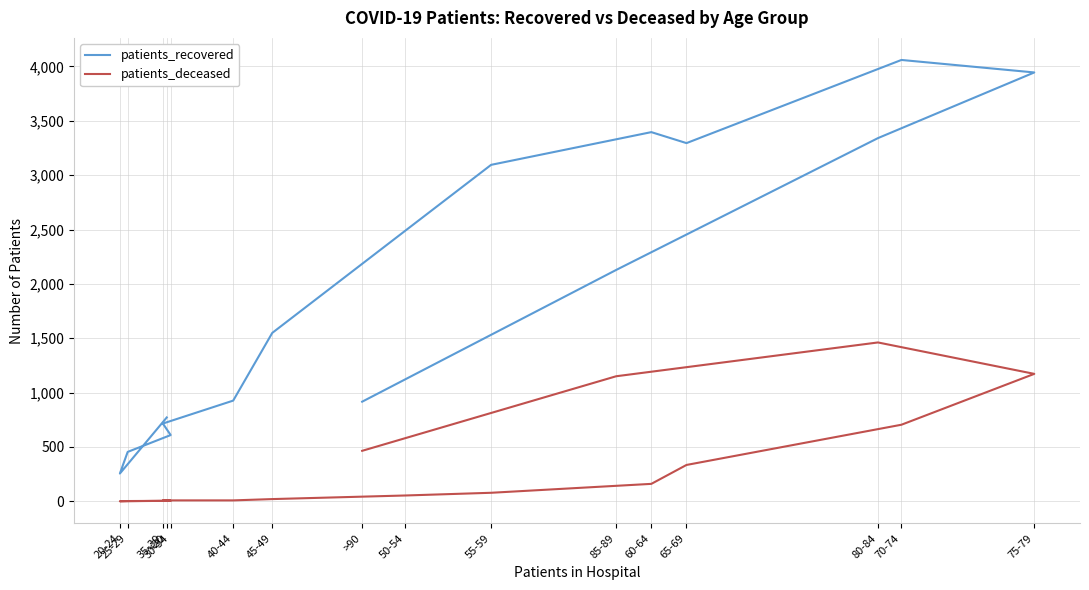

What is the total value across all series at 60-64?

3556